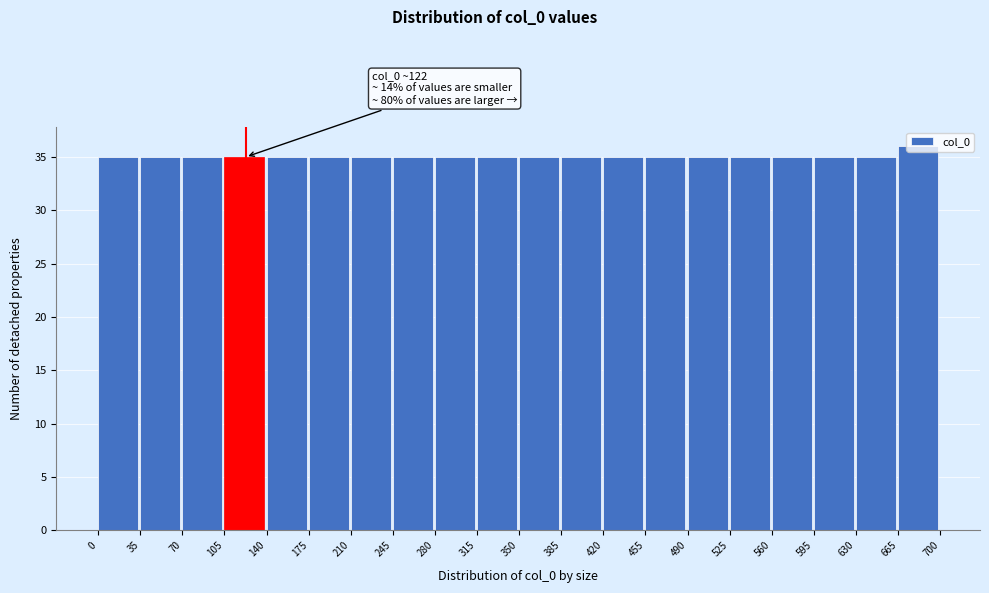

Which range on the x-axis has the tallest bar?

665 to 700